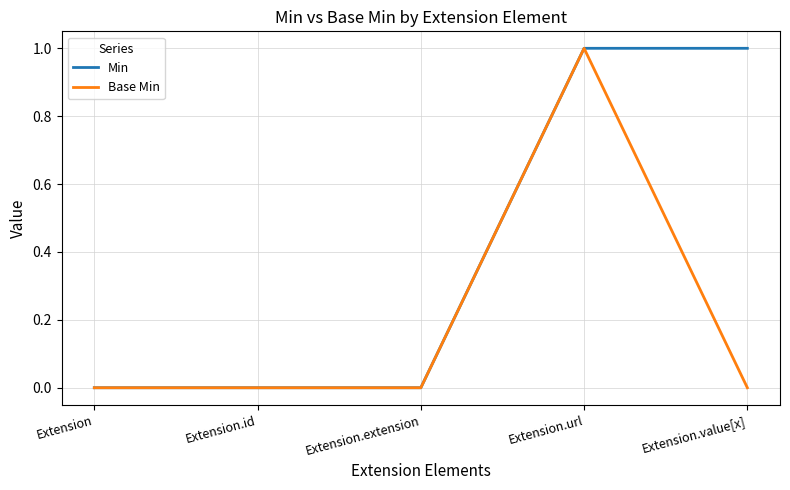

What is the approximate value of Min at Extension.value[x]?

1